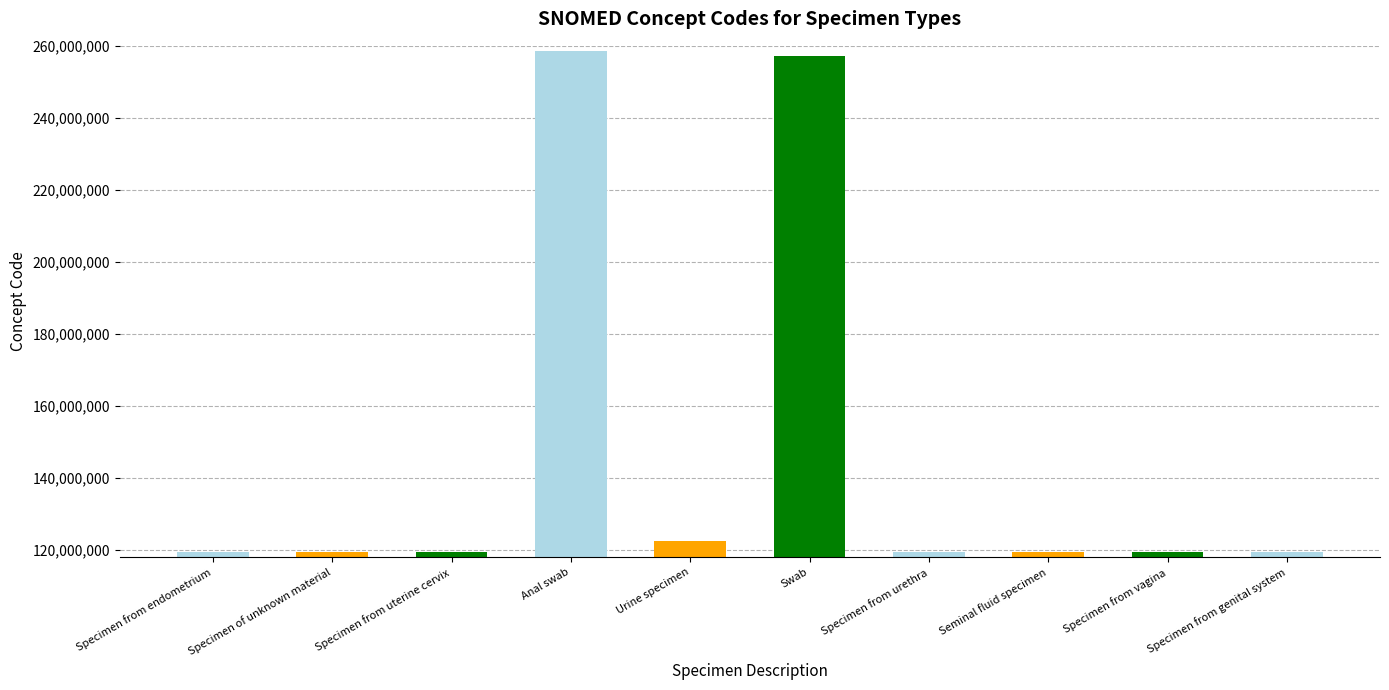

Does the chart contain any negative values?

No